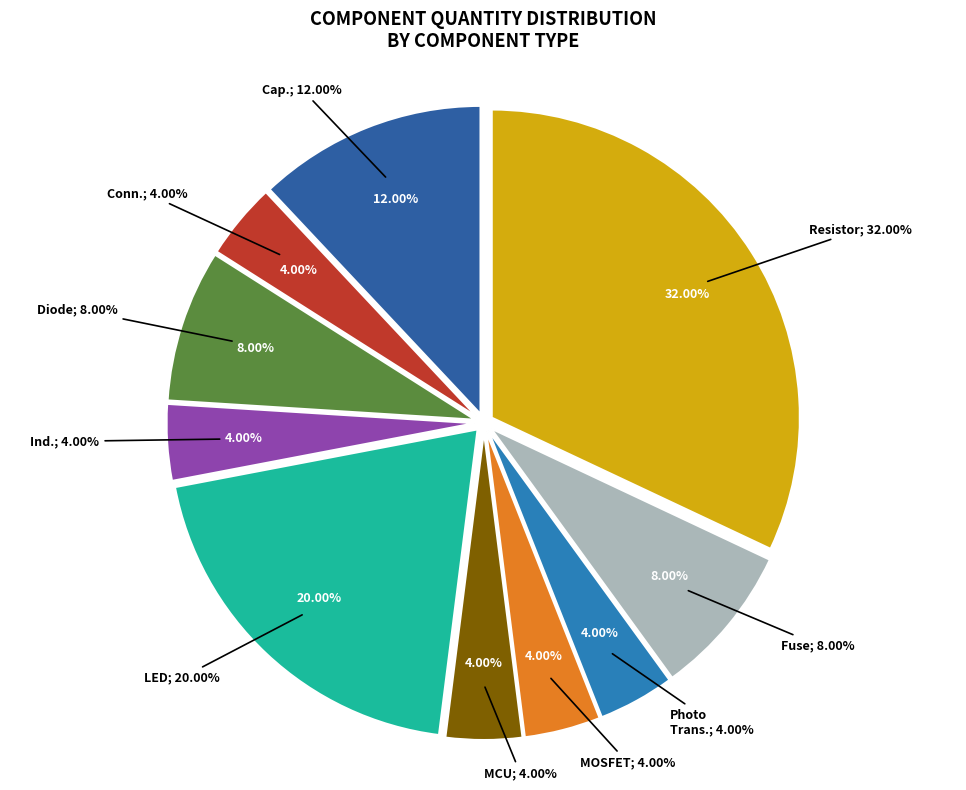

How many slices are in this pie chart?

10